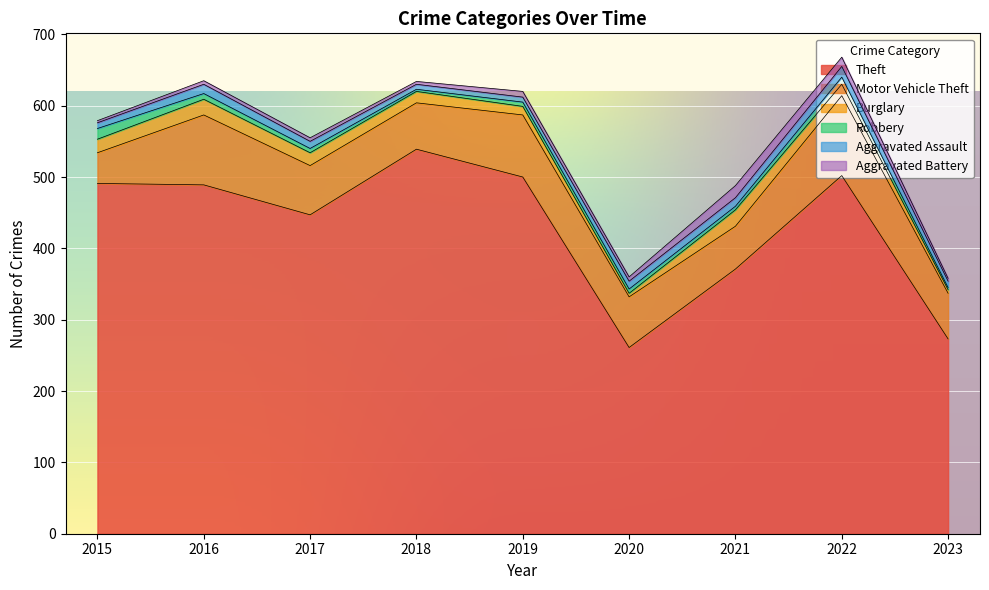

True or false: Theft and Robbery intersect in this chart.

False